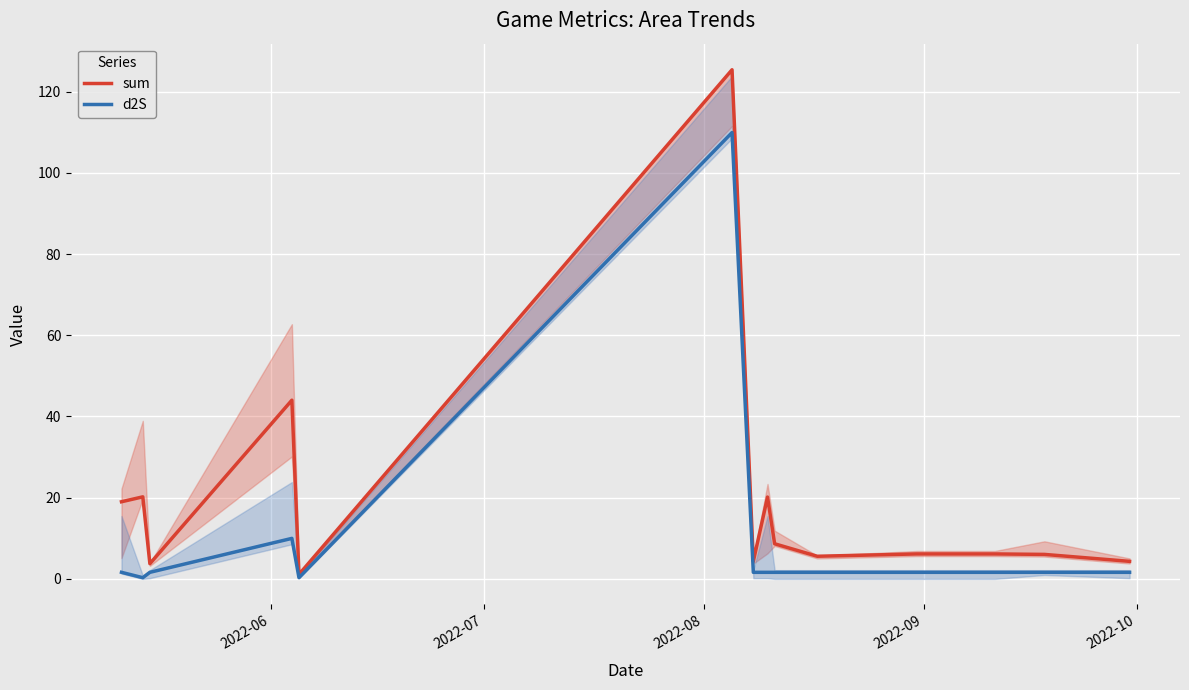

True or false: sum and d2S cross at least once.

False